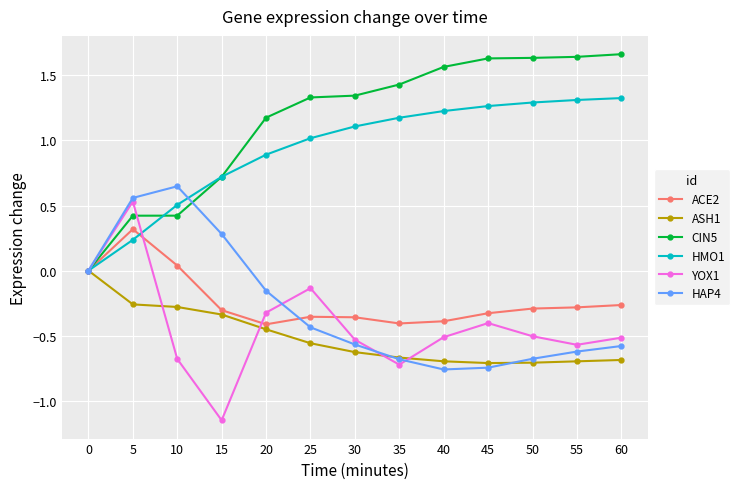

In HAP4, how many points are lower than both neighbors (excluding endpoints)?

1